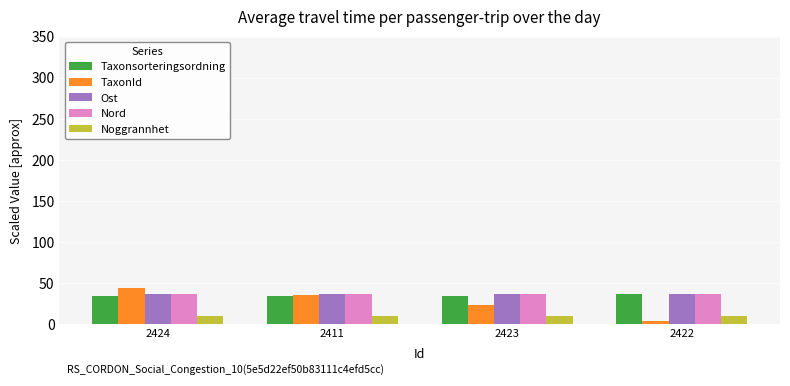

What is the difference between the highest and lowest values at 2422?

33.3